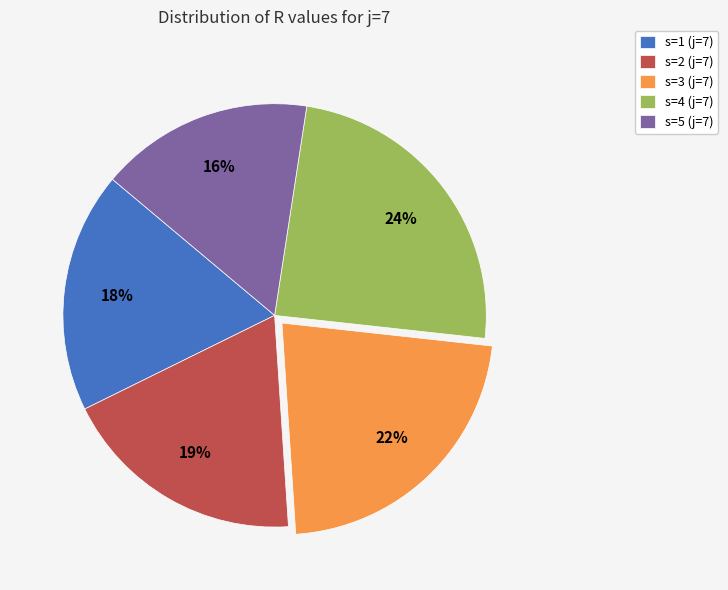

Which slice is the largest?

s=4 (j=7)